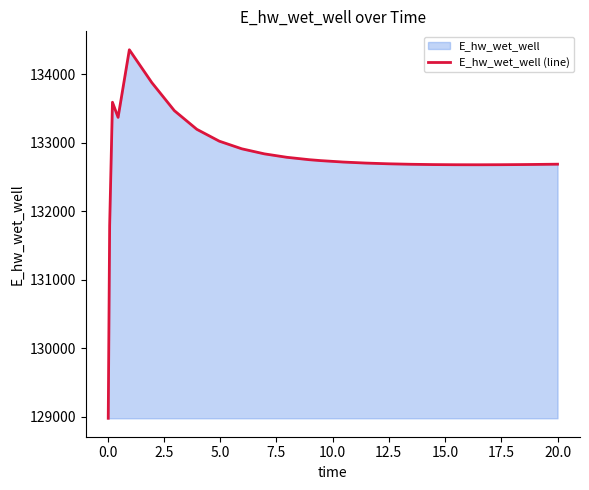

What is the smallest value displayed?

128975.5